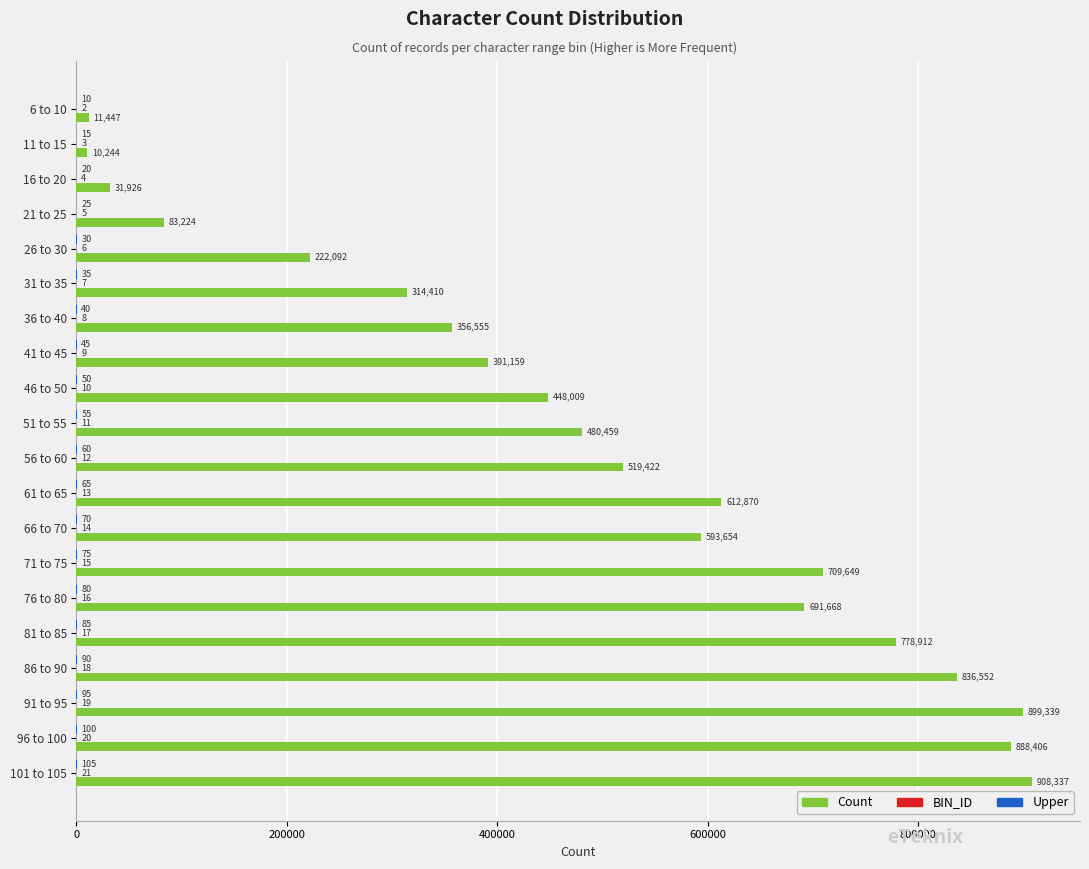

True or false: Count has a value of 480459 at 51 to 55.

True